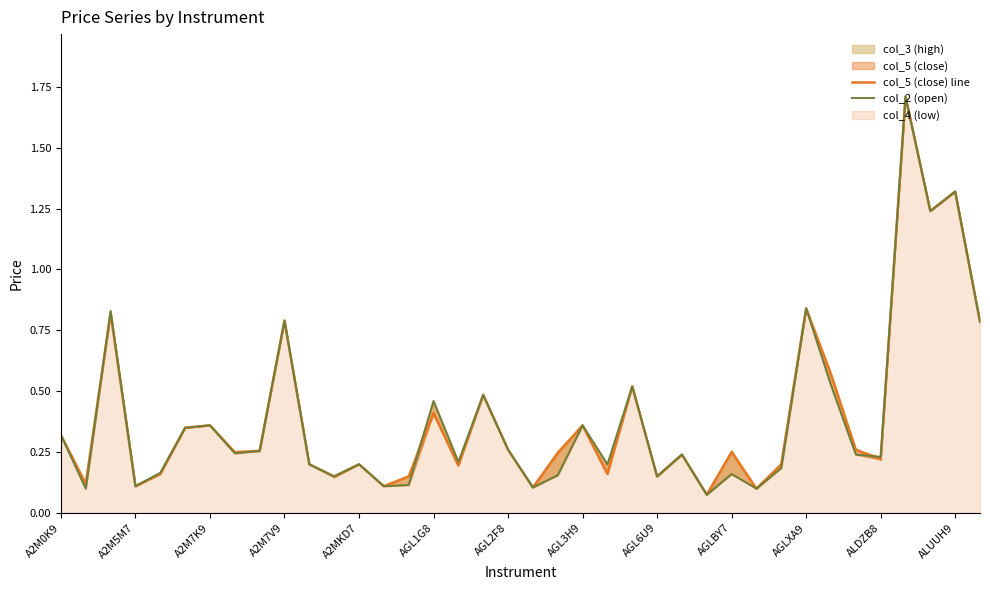

The value of col_5 (close) line at 13 is 0.1. True or false?

False